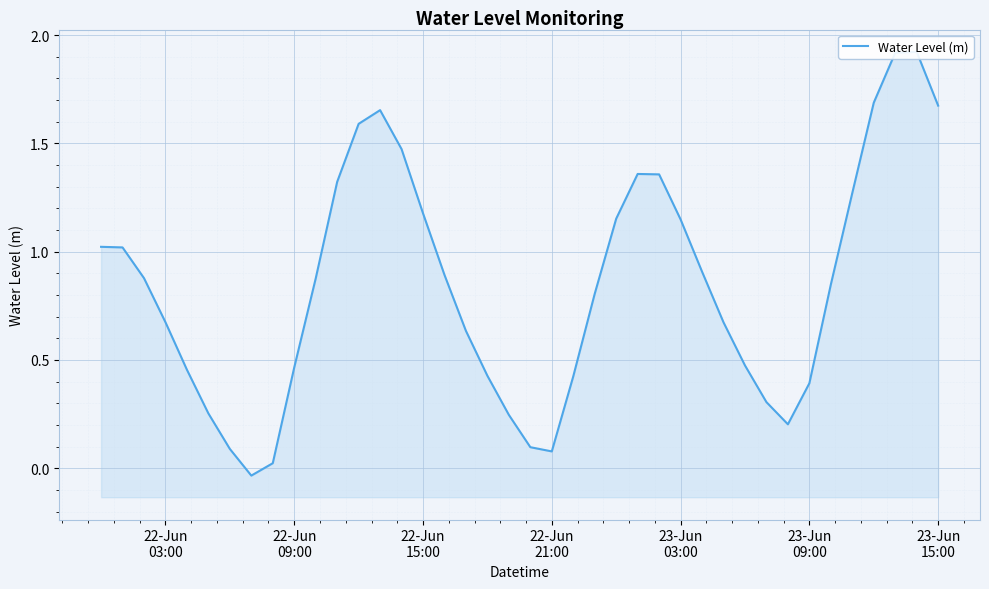

Reading right to left, list all the values displayed in this chart.

1.7	1.9	1.9	1.7	1.3	0.8	0.4	0.2	0.3	0.5	0.7	0.9	1.1	1.4	1.4	1.2	0.8	0.4	0.1	0.1	0.2	0.4	0.6	0.9	1.2	1.5	1.7	1.6	1.3	0.9	0.5	0.0	-0.0	0.1	0.3	0.5	0.7	0.9	1.0	1.0